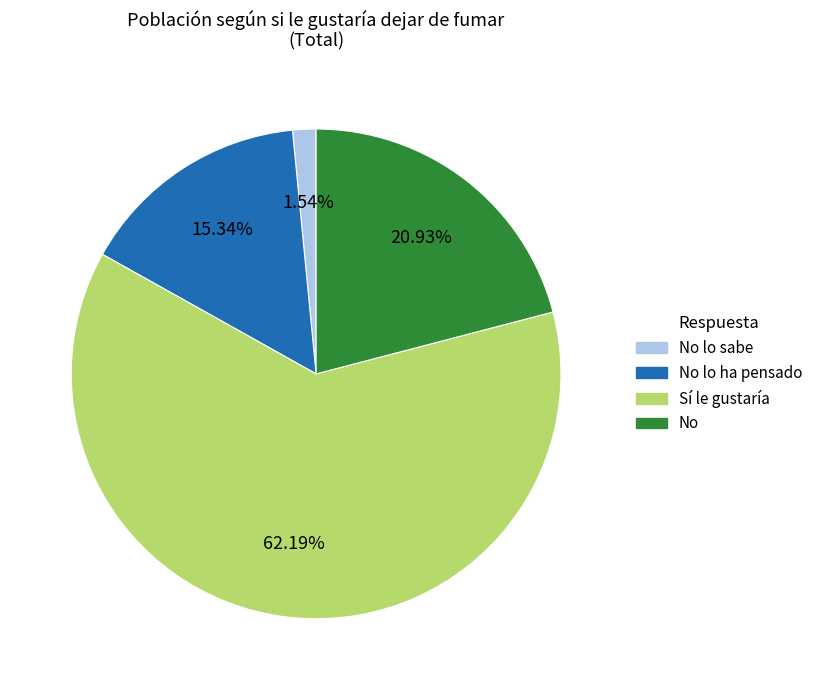

Does any single category account for the majority?

Yes